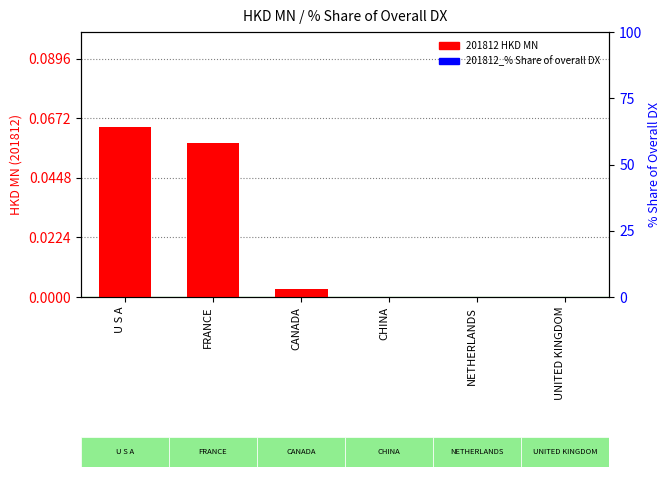

The 201812_% Share of overall DX series shows 0.0 at UNITED KINGDOM. True or false?

False